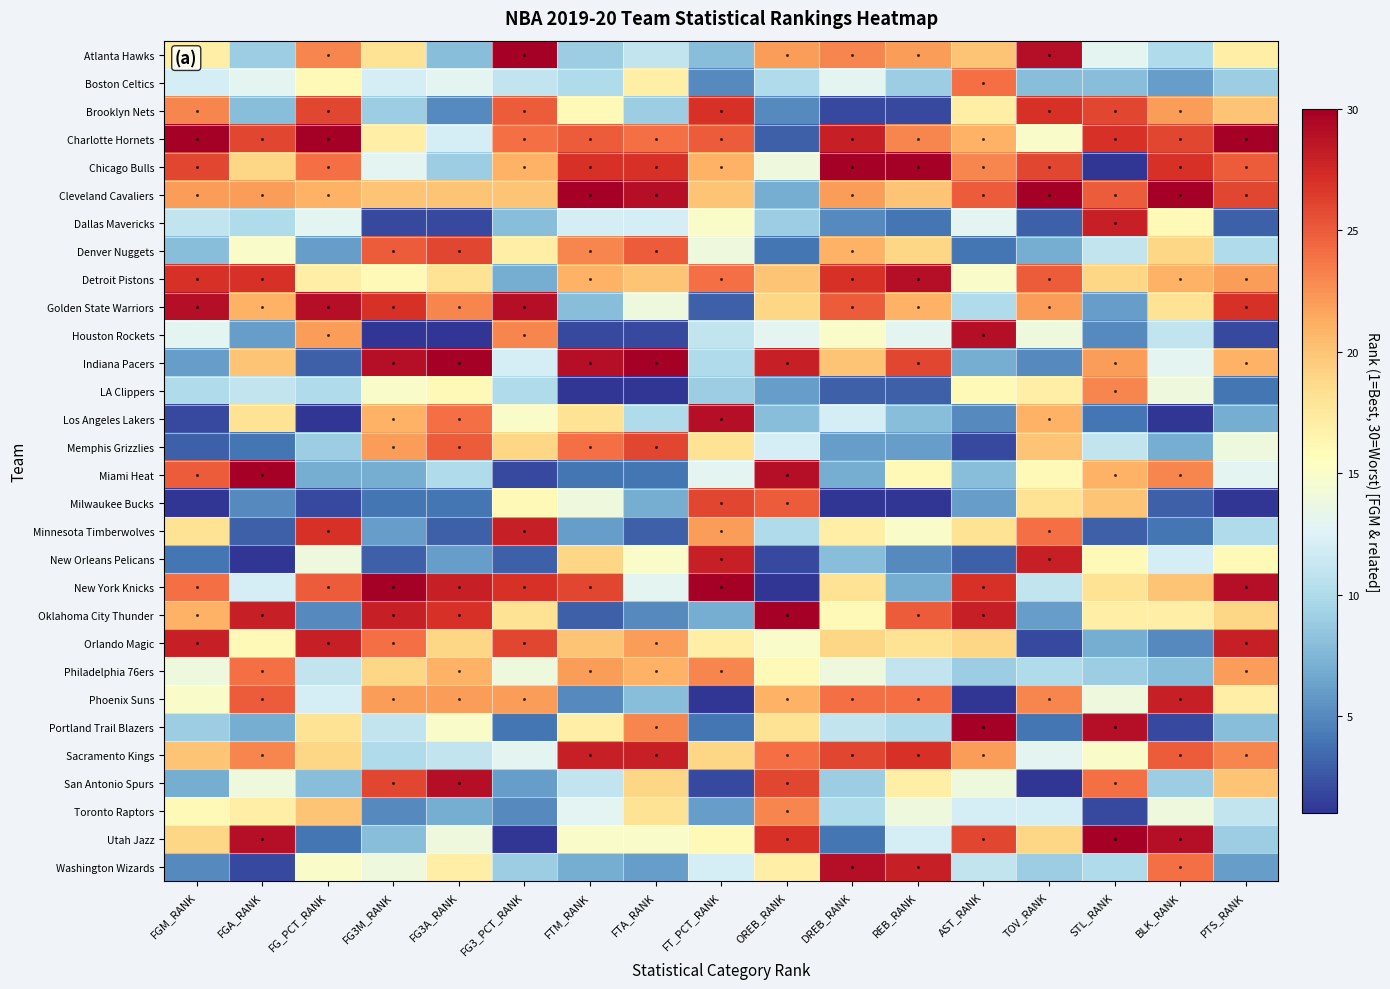

At which category is the sum across all series the highest?

PTS_RANK